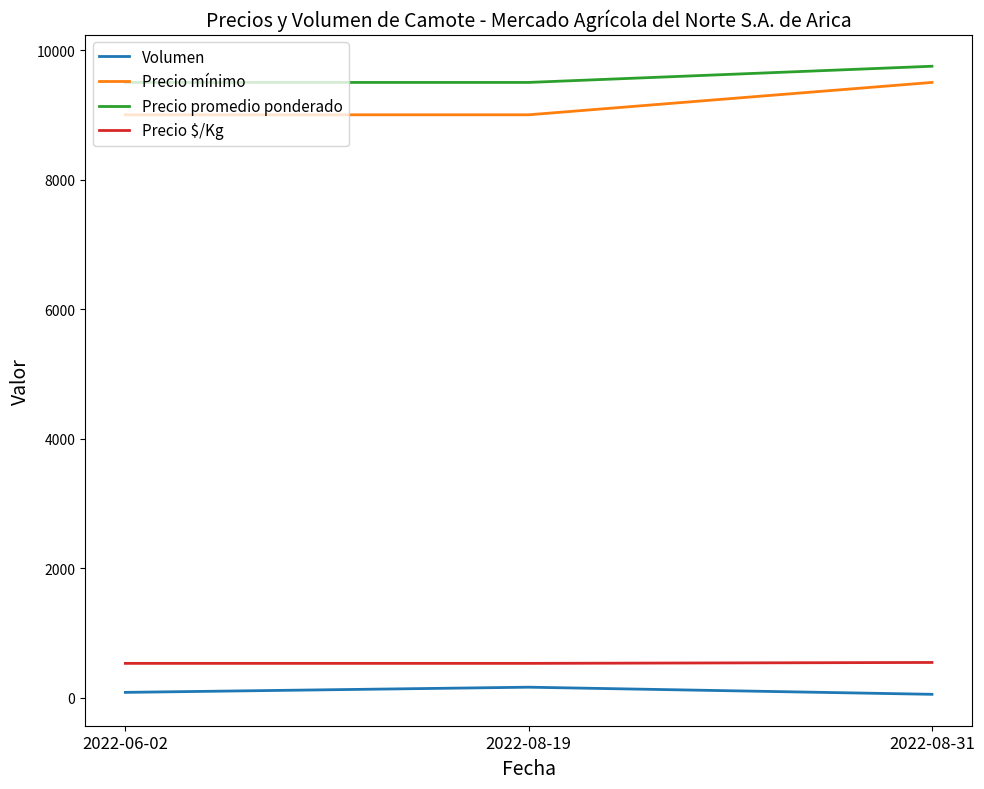

True or false: Precio promedio ponderado has a value of 9750 at 2022-08-31.

True